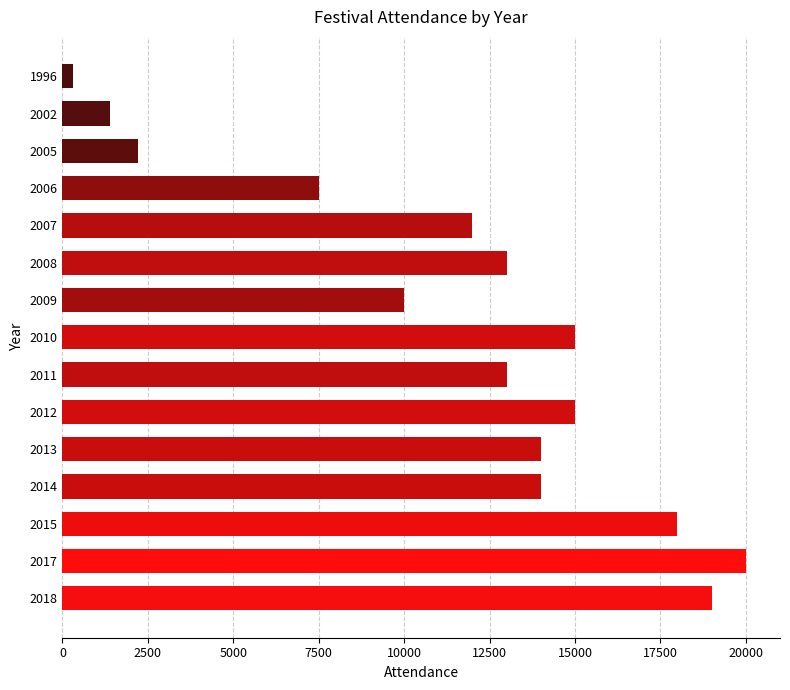

Are the bars grouped side by side (vs. stacked)?

No